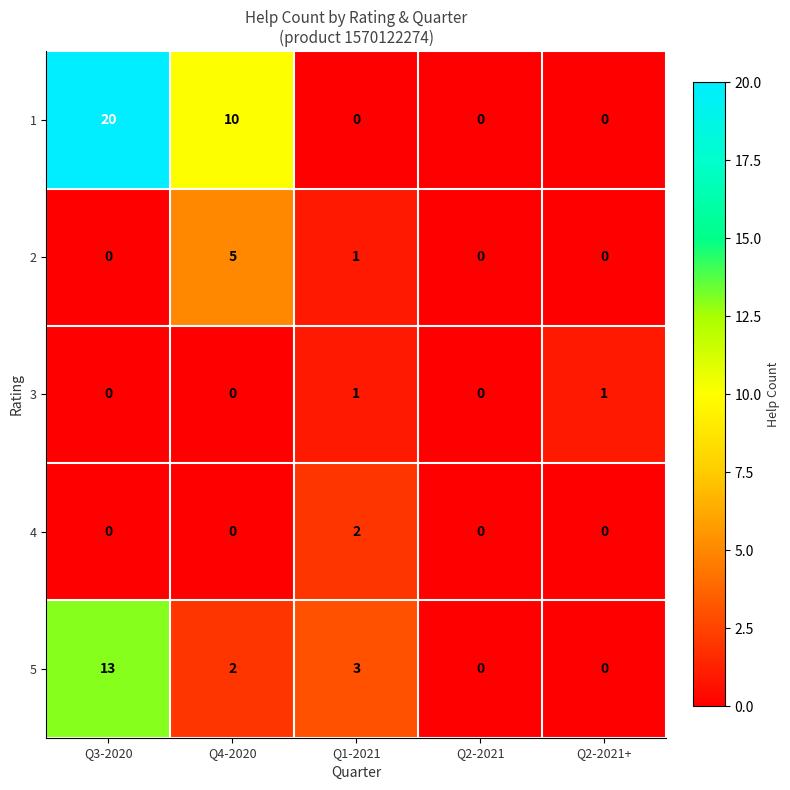

What is the total value across all series at Q2-2021+?

1